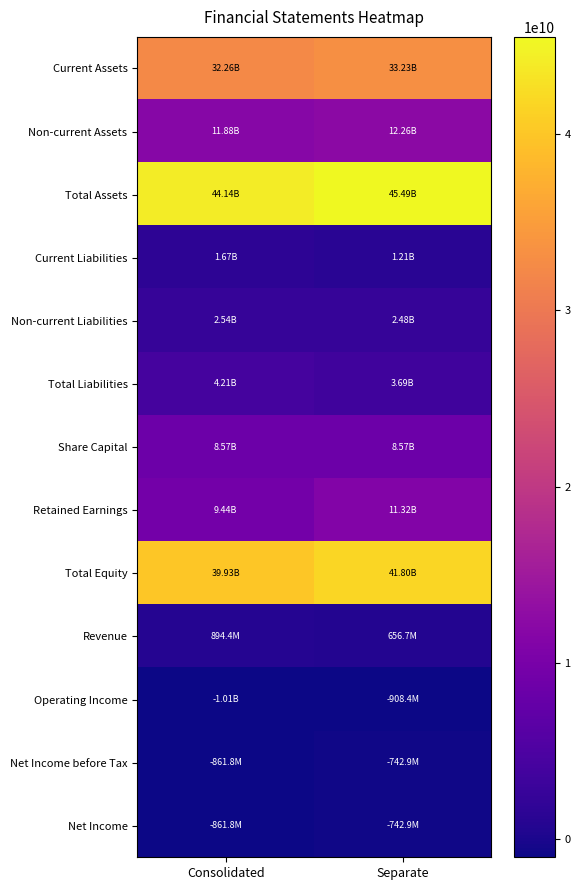

Rank the series at Separate from highest to lowest value.

Total Assets, Total Equity, Current Assets, Non-current Assets, Retained Earnings, Share Capital, Total Liabilities, Non-current Liabilities, Current Liabilities, Revenue, Net Income before Tax, Net Income, Operating Income